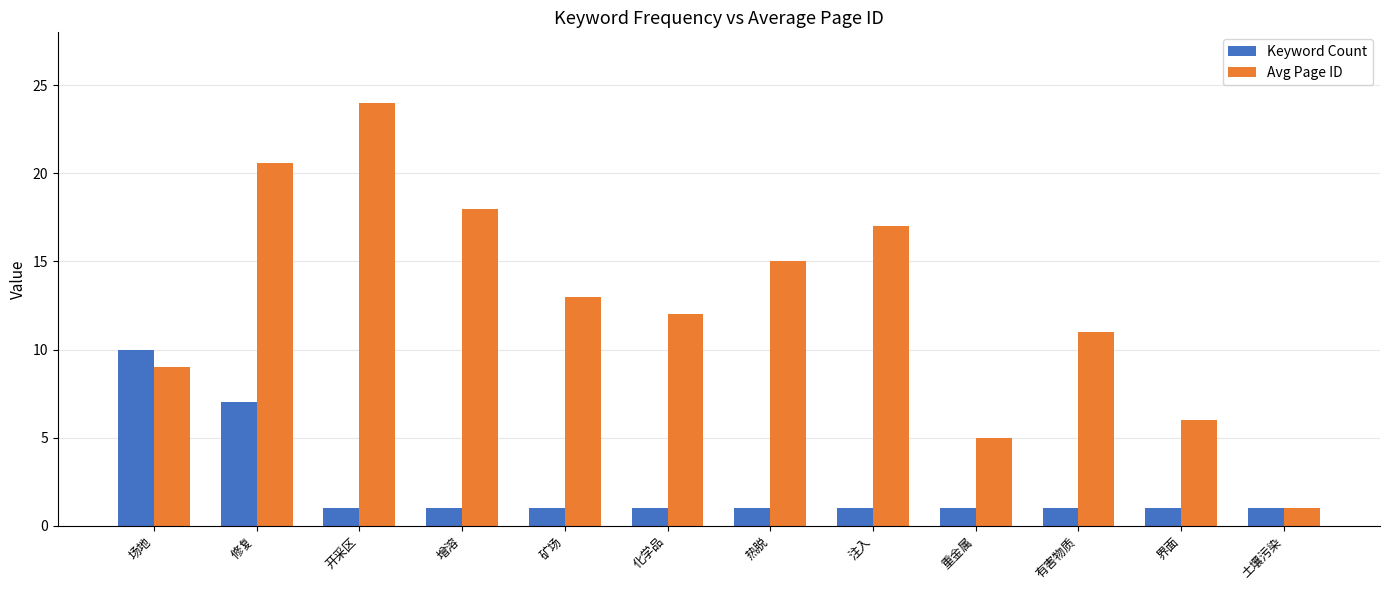

Which label corresponds to the largest value in the chart?

开采区